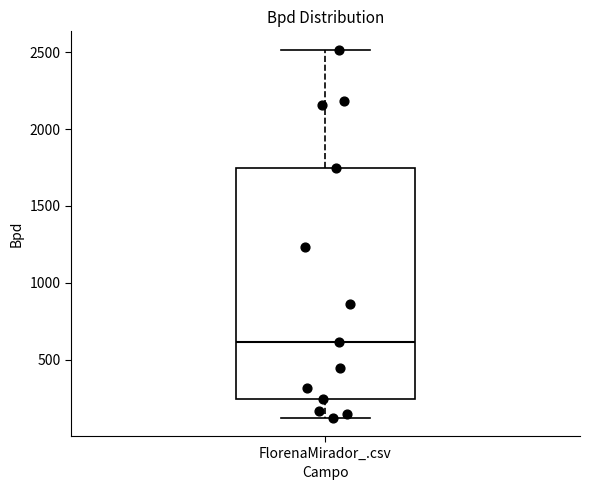

Where does the lower whisker of the box for FlorenaMirador_.csv end on the y-axis? The values are not printed on the chart, so give them approximately, as read against the axis.

100